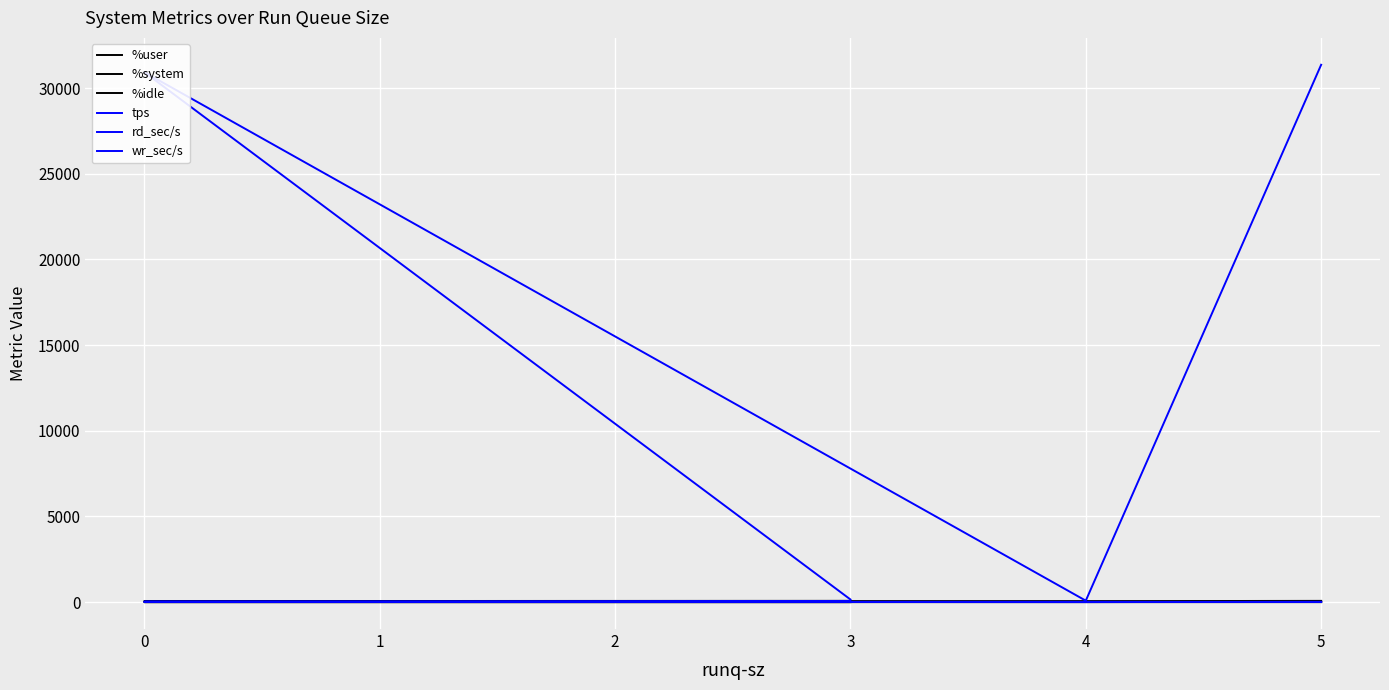

Does the chart display data point markers on the line(s)?

No